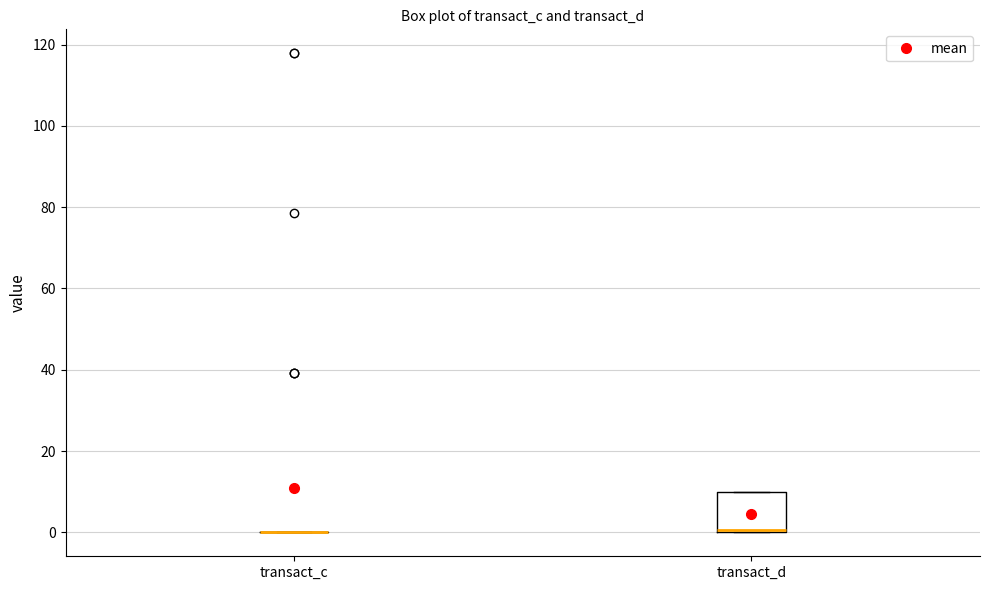

Reading left to right, transcribe this box plot: for each box, give where its median line is, the range the box spans, and where its two whiskers end, as read against the y-axis. The values are not printed on the chart, so give them approximately, as read against the axis.

transact_c: box collapsed to a line at 0, whiskers 0 to 0
transact_d: median 0, box 0 to 10, whiskers 0 to 10